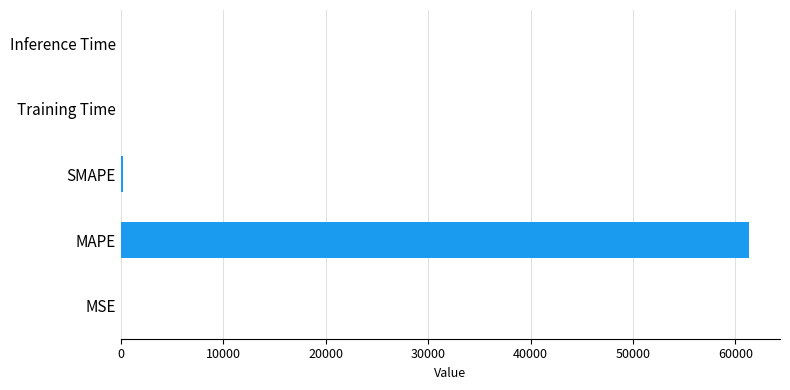

Which has a higher value, Inference Time or MAPE?

MAPE